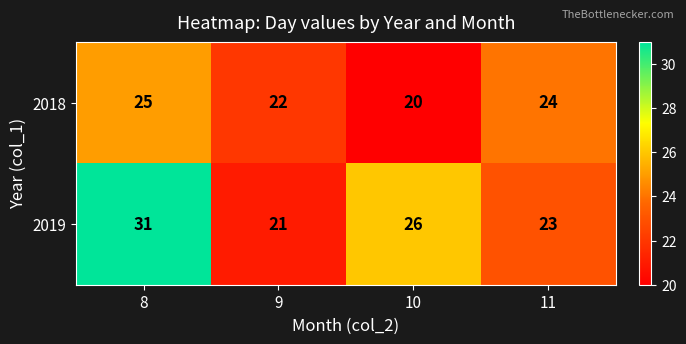

Between 8 and 9, which series saw the biggest shift?

2019